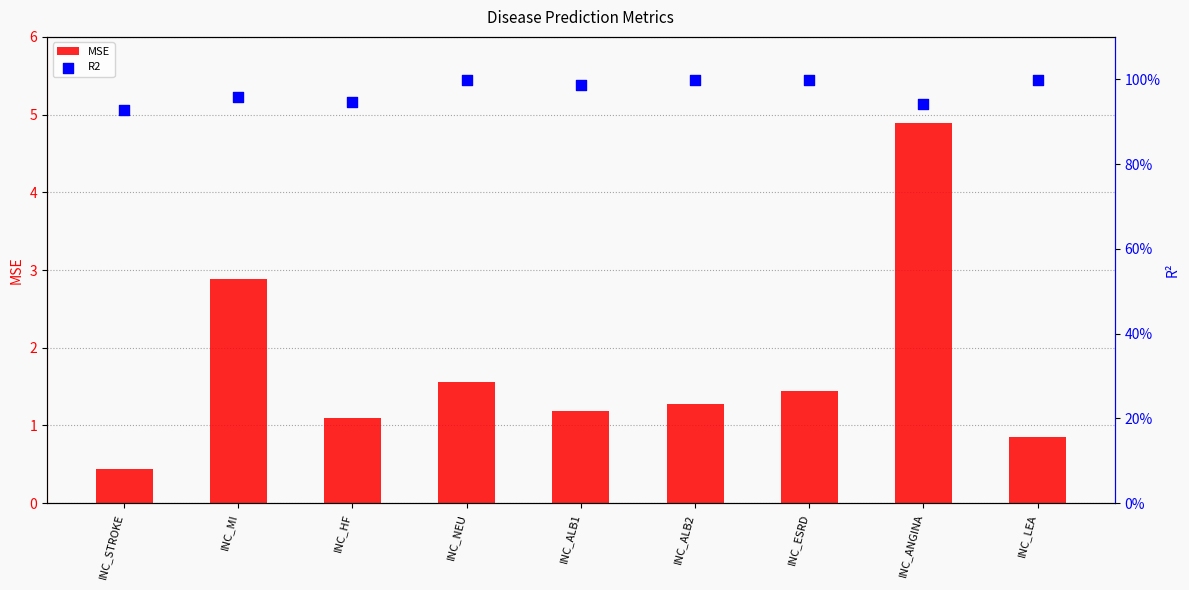

Which series reaches the maximum Y coordinate?

MSE